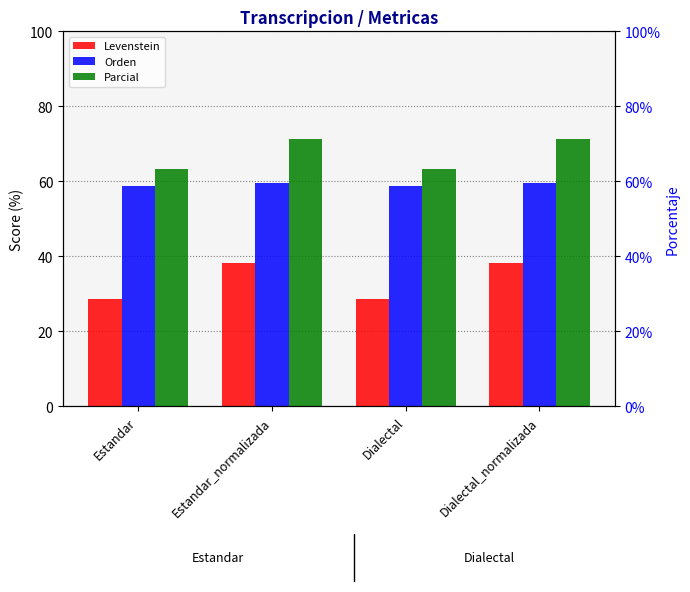

Reading left to right, list all the values displayed in this chart.

Levenstein: Estandar=28.6	Estandar_normalizada=38.3	Dialectal=28.6	Dialectal_normalizada=38.3
Orden: Estandar=58.8	Estandar_normalizada=59.7	Dialectal=58.8	Dialectal_normalizada=59.7
Parcial: Estandar=63.3	Estandar_normalizada=71.4	Dialectal=63.3	Dialectal_normalizada=71.4